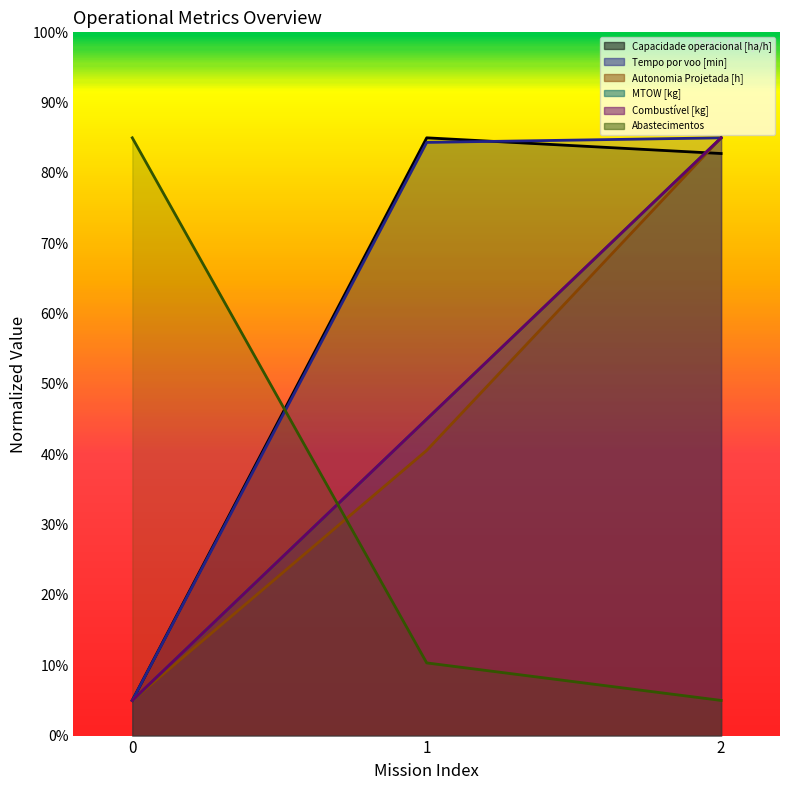

What is the spread (max minus min) of values at 0?

80.0